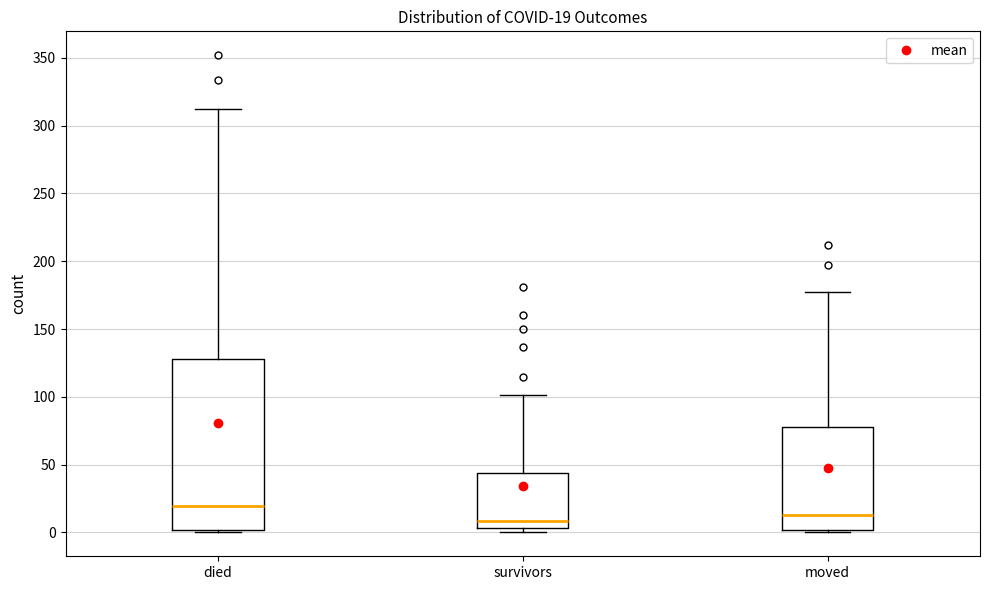

Which box is the tallest, from its lower edge to its upper edge?

died